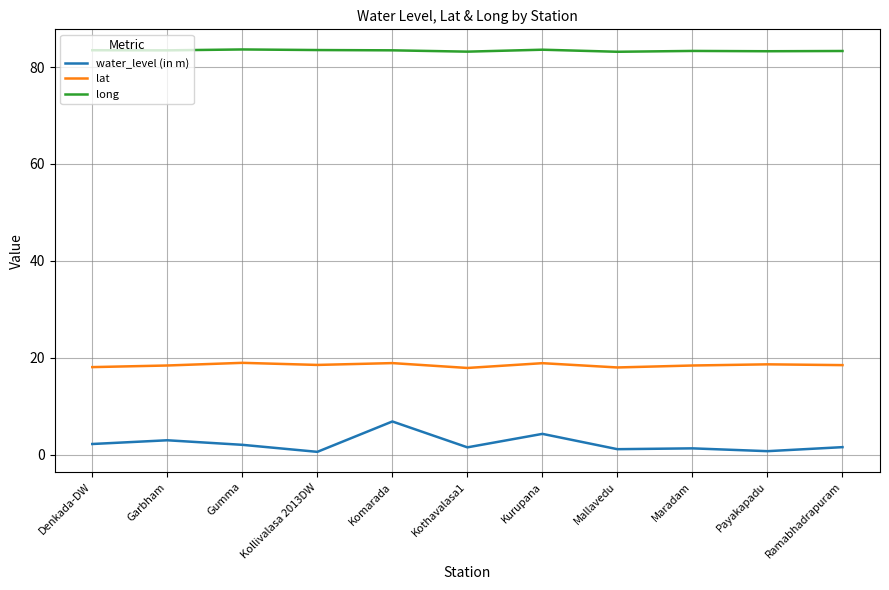

What is the total value across all series at Komarada?

109.2